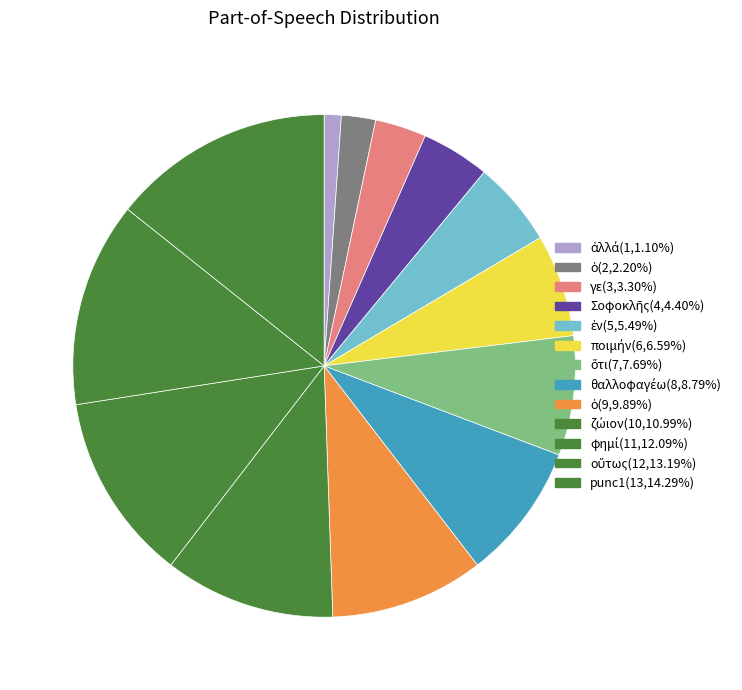

How many segments does this pie chart have?

13